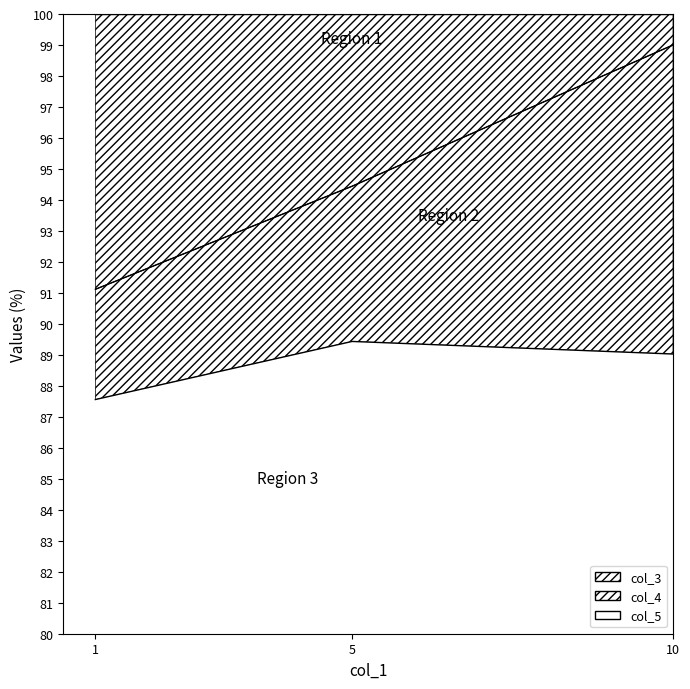

What is the maximum value for col_5?

89.4